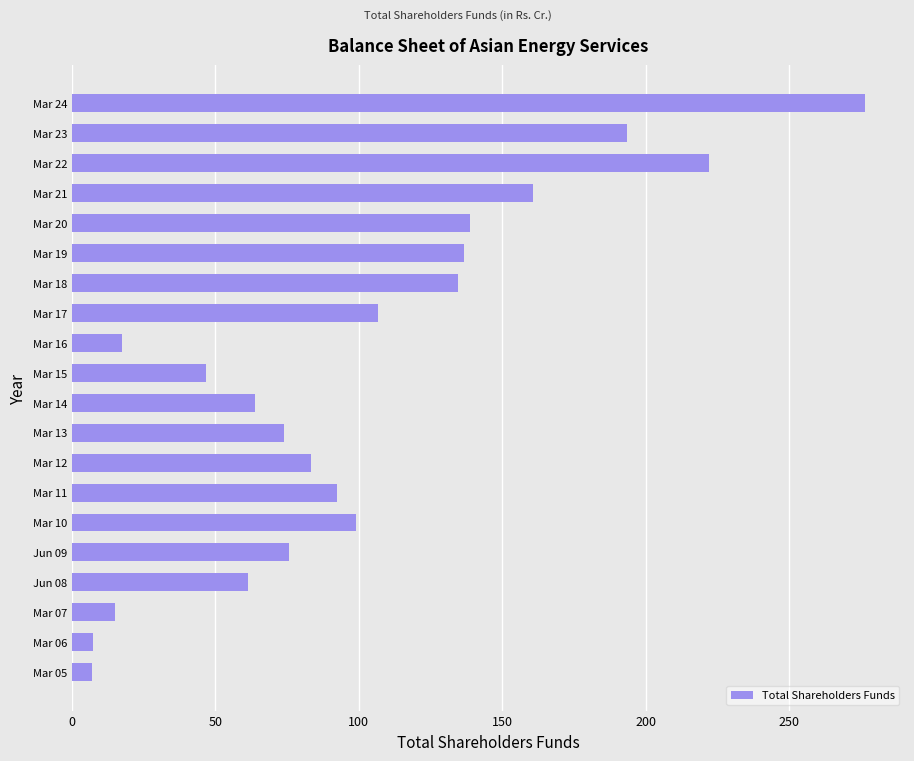

Where is the data nearest to the value 141?

Mar 20